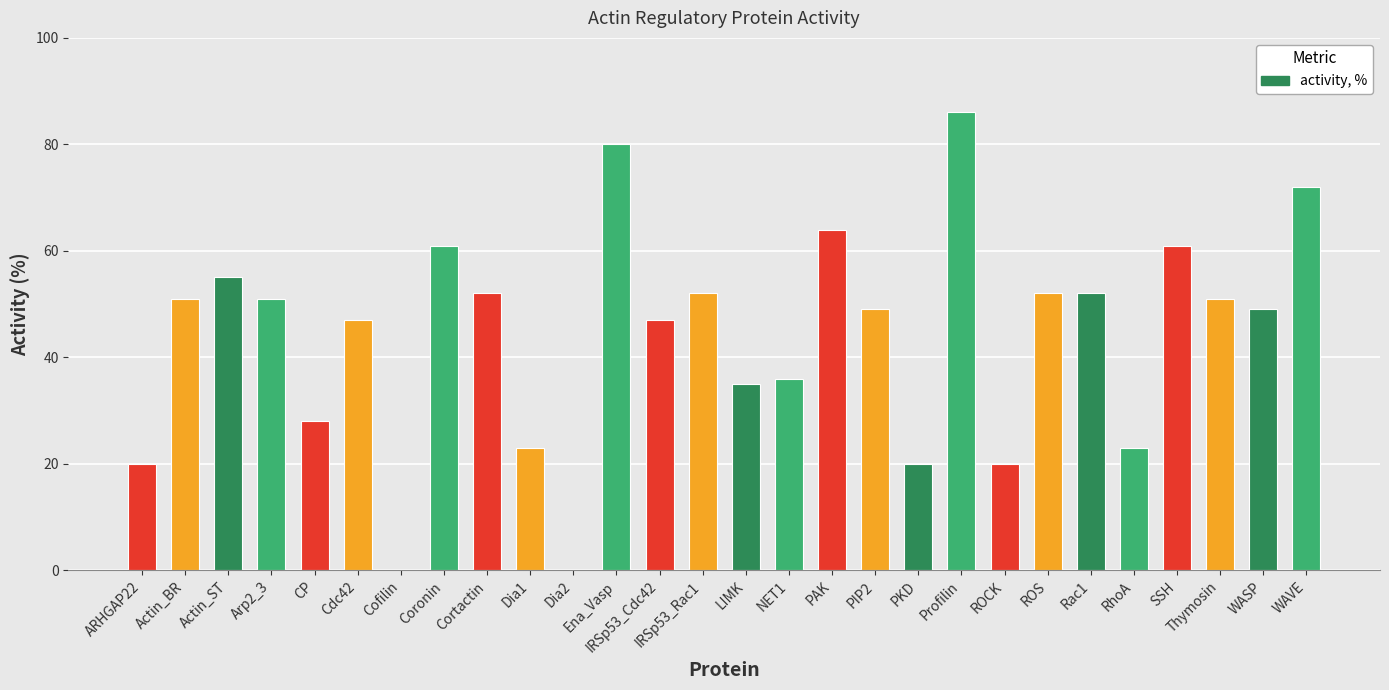

Which has a higher value, Cofilin or PKD?

PKD